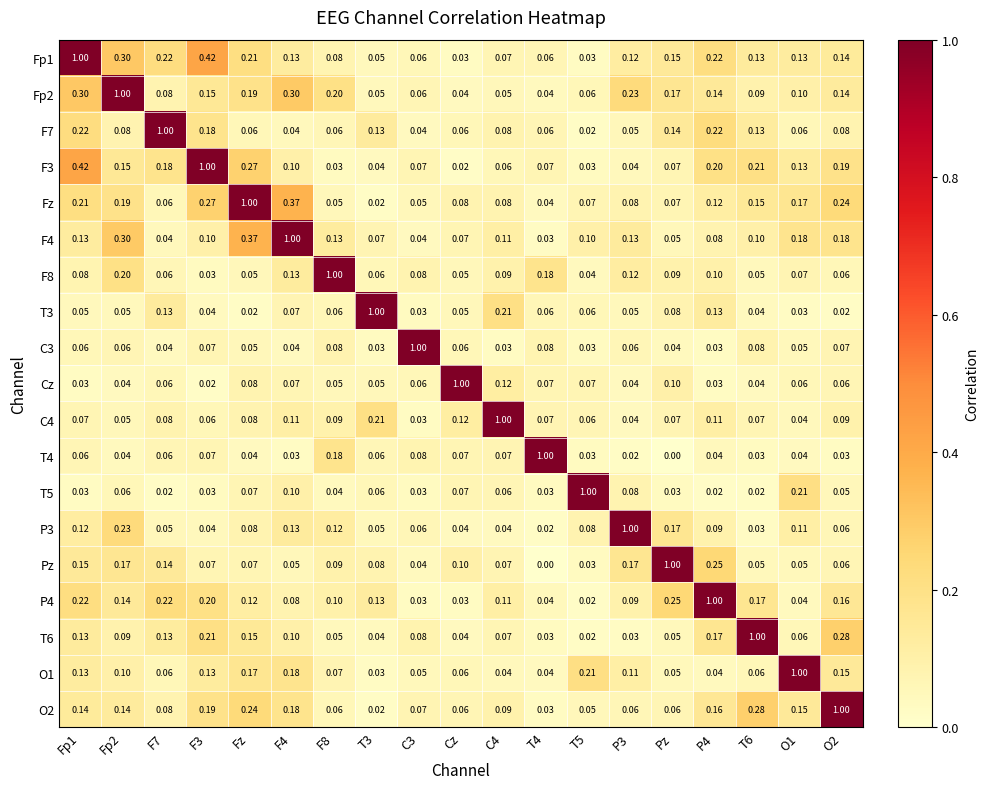

Is the value of F4 at O1 greater than the value of Fp1 at O2?

Yes